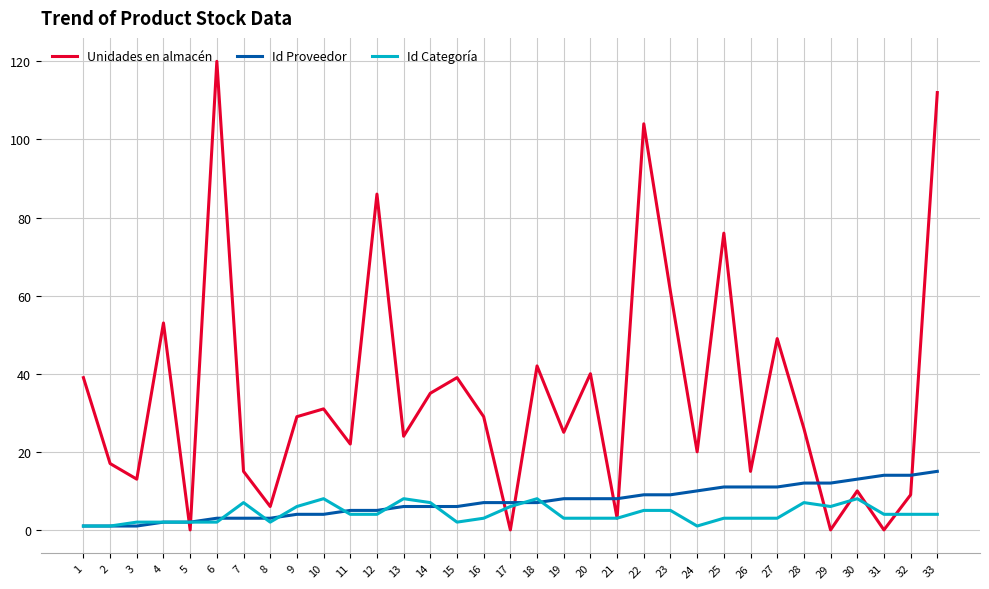

The Unidades en almacén series shows 6 at 8. True or false?

True